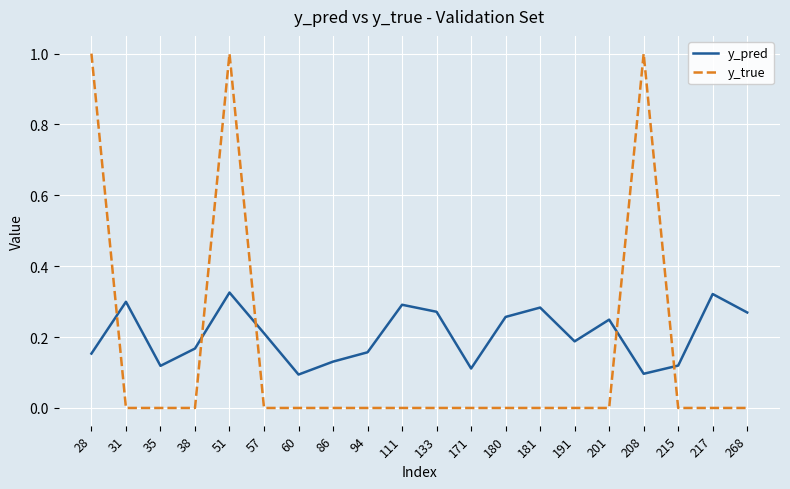

What is the greatest value displayed?

1.0